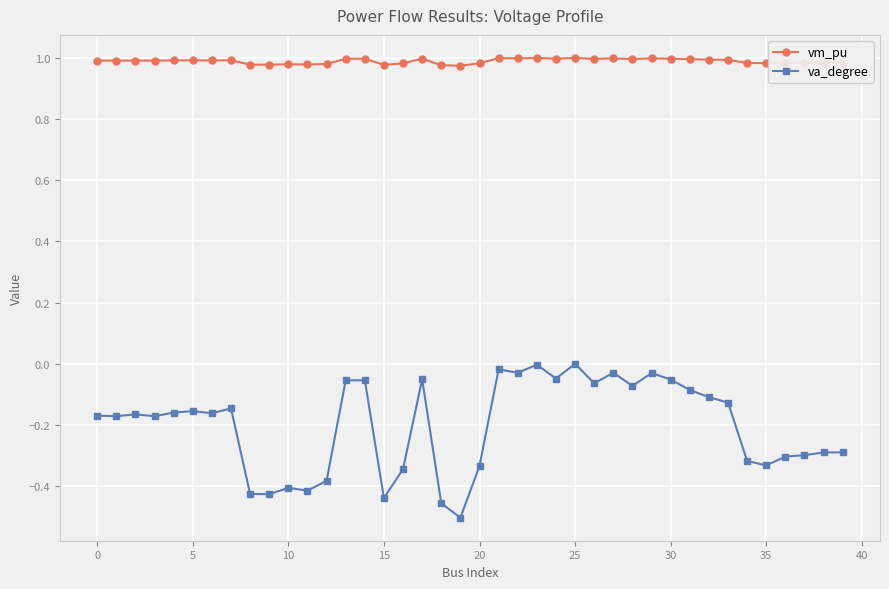

True or false: va_degree has more than 1 points higher than both neighbors.

True